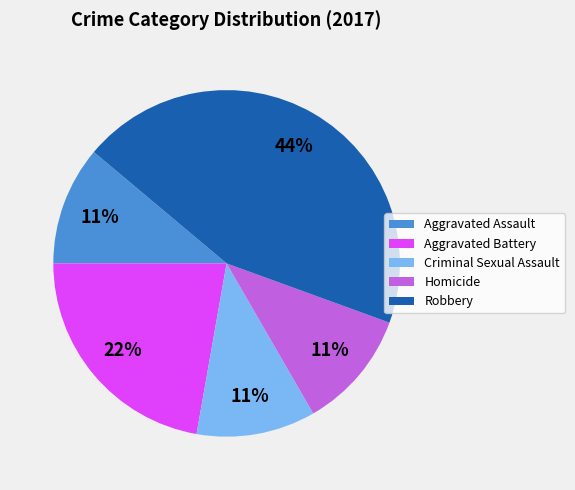

To the nearest percent, what is the difference between the largest and smallest slice percentages?

33%